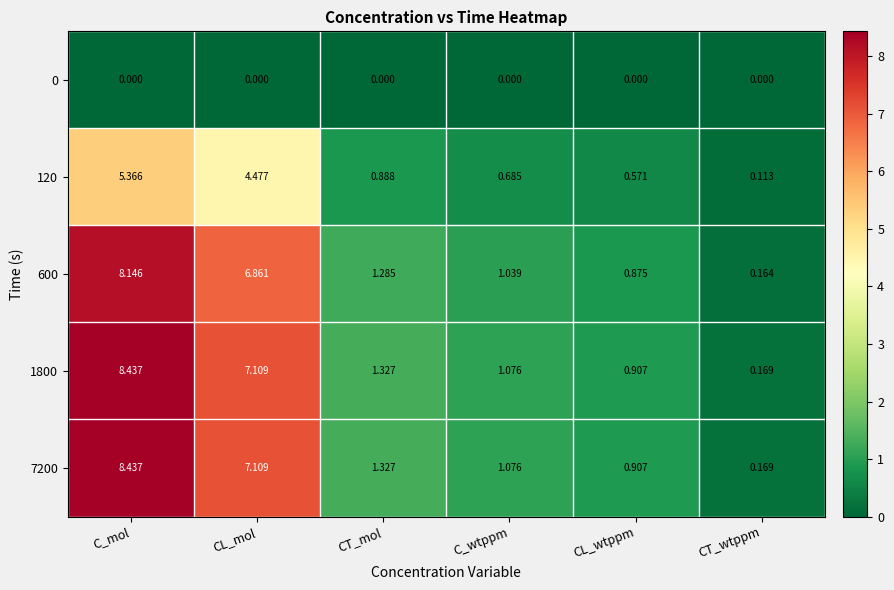

Is the value of 600 at CT_wtppm greater than the value of 120 at CL_mol?

No